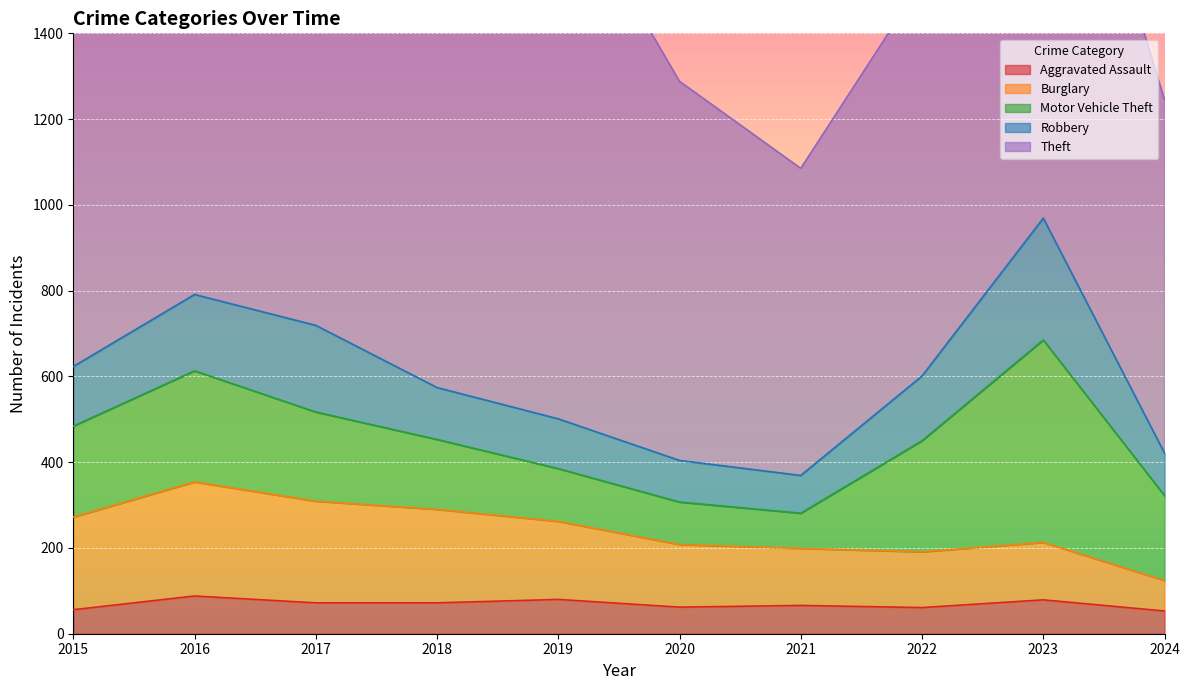

At which label does Burglary reach its minimum?

2024